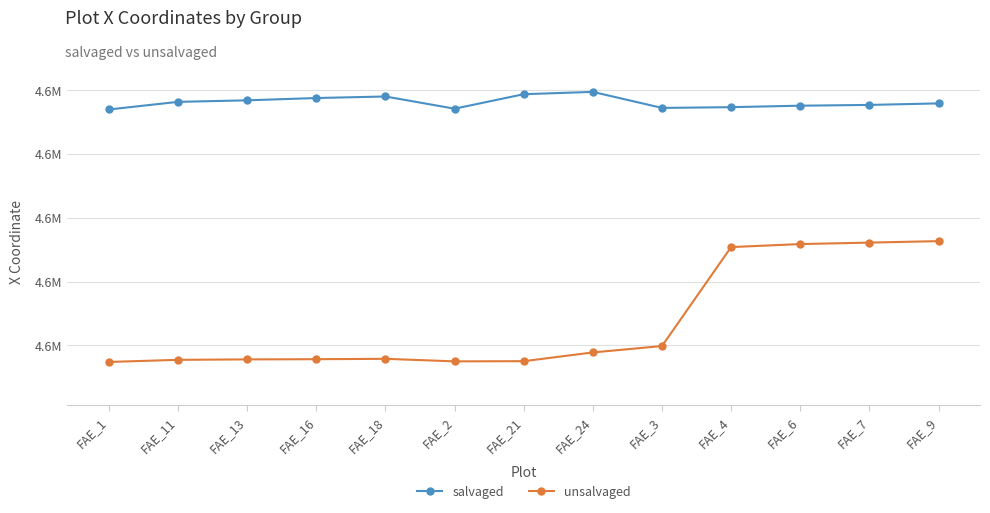

At which category is the sum across all series the highest?

FAE_9